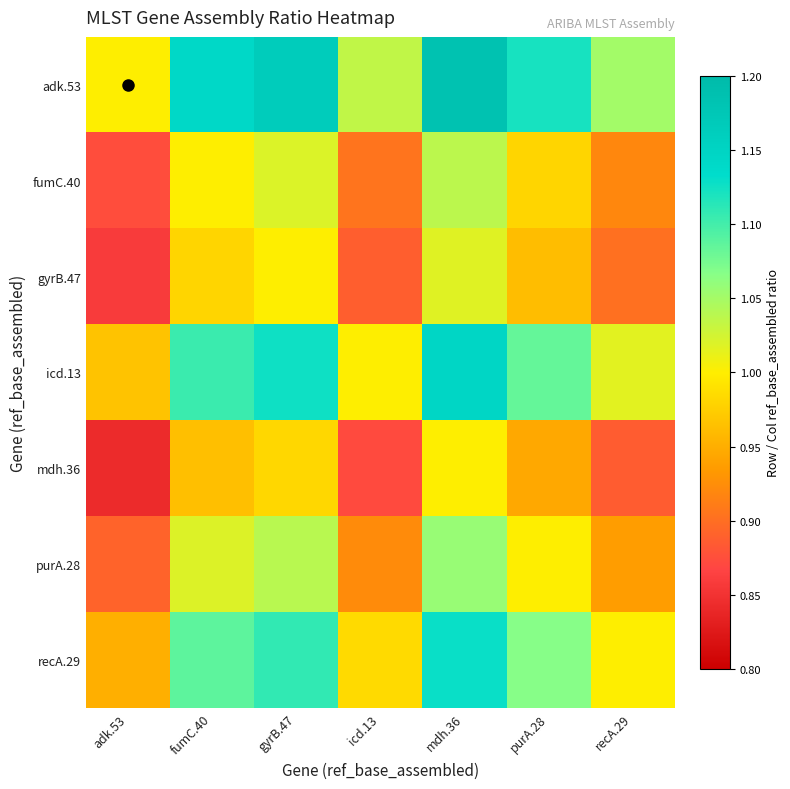

Which series has the largest total across all categories?

adk.53